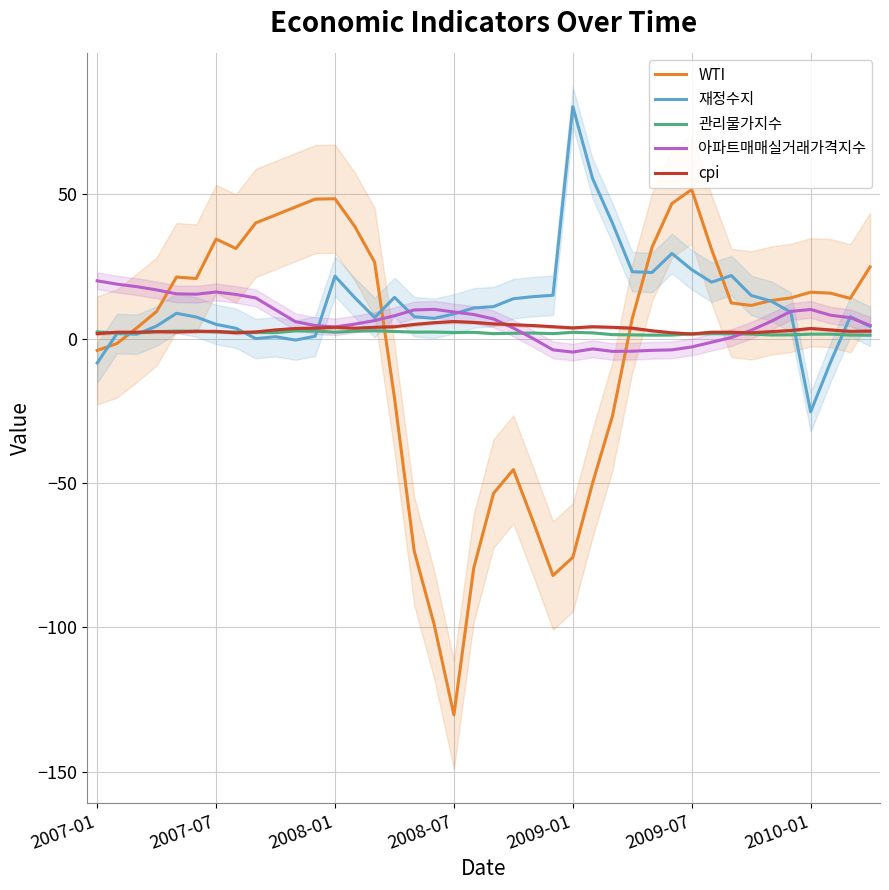

What is the maximum value for 아파트매매실거래가격지수?

20.0